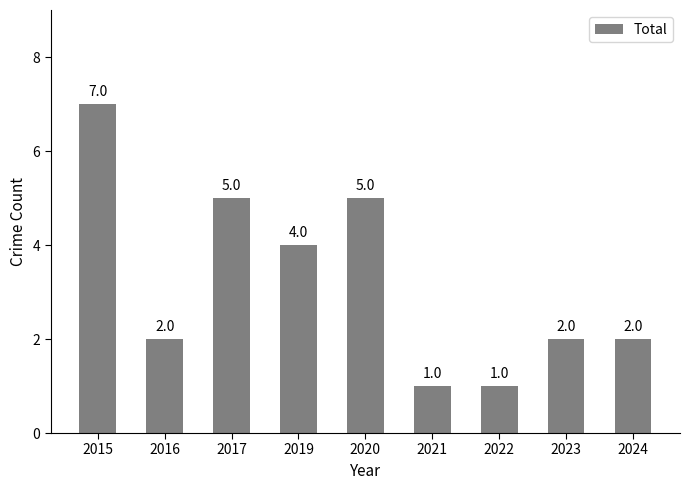

What is the smallest value displayed?

1